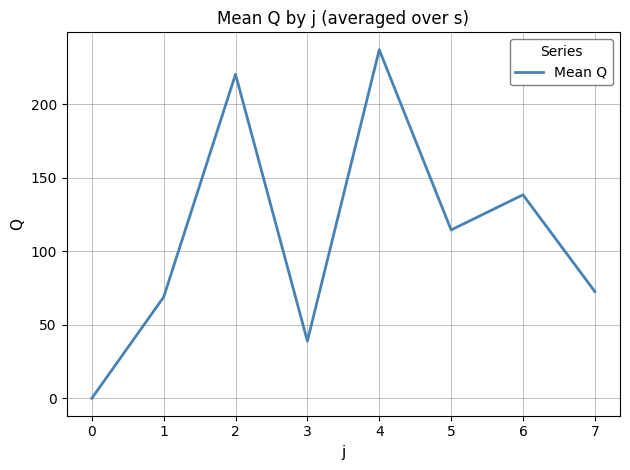

How many interior local valleys (lower than both neighbors) does the data have?

2